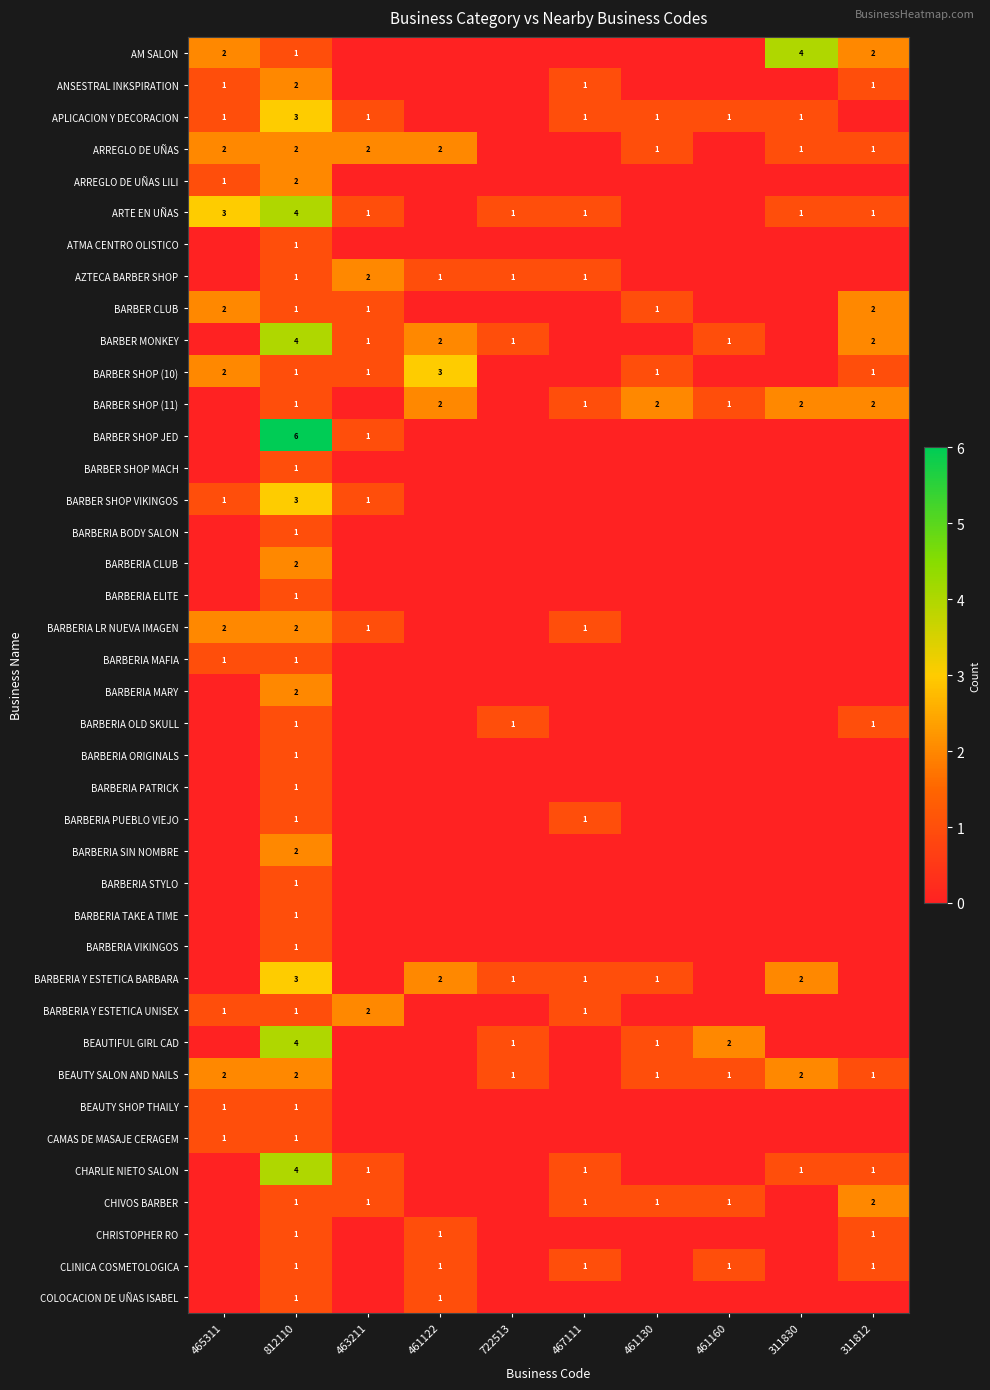

At which category is the sum across all series the highest?

812110